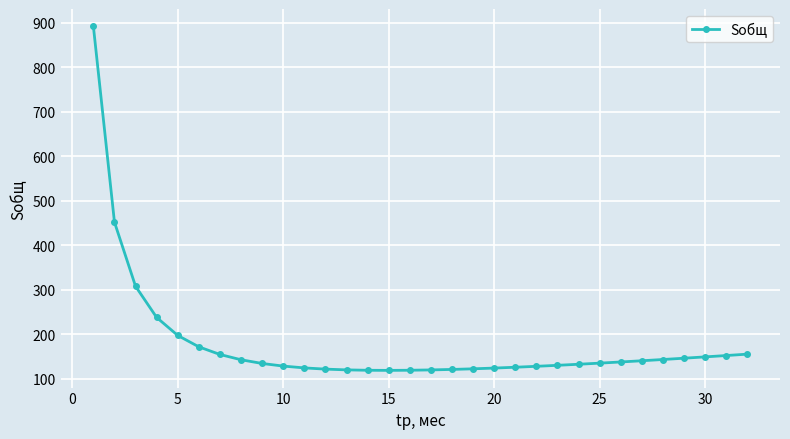

What is the smallest value displayed?

119.1